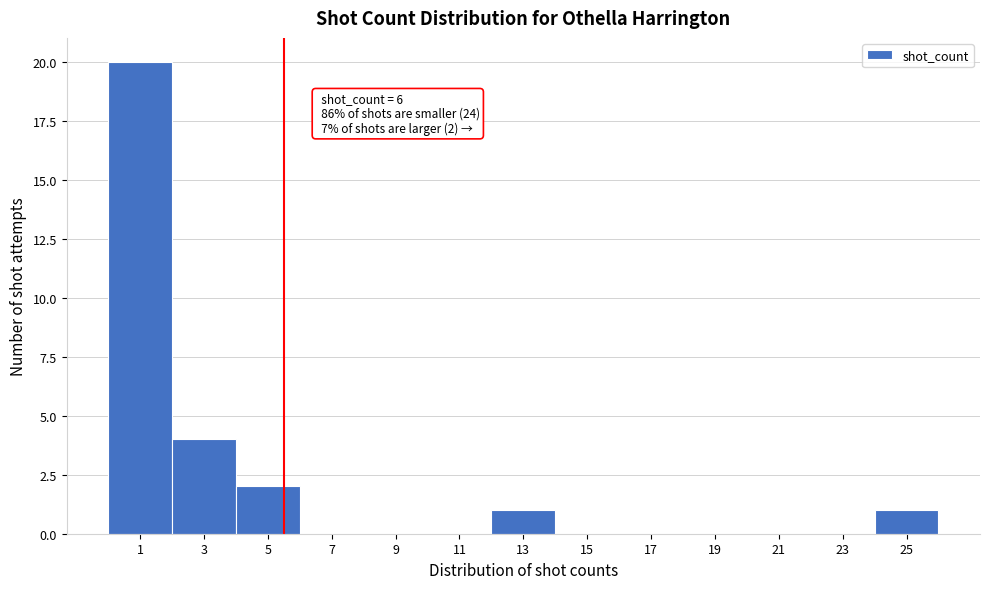

Reading right to left, transcribe all the data shown in this chart.

25=1	23=0	21=0	19=0	17=0	15=0	13=1	11=0	9=0	7=0	5=2	3=4	1=20